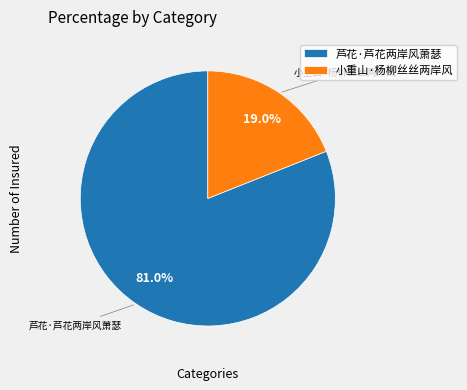

What is the ratio of the value at 小重山·杨柳丝丝两岸风 to the value at 芦花·芦花两岸风萧瑟?

0.2